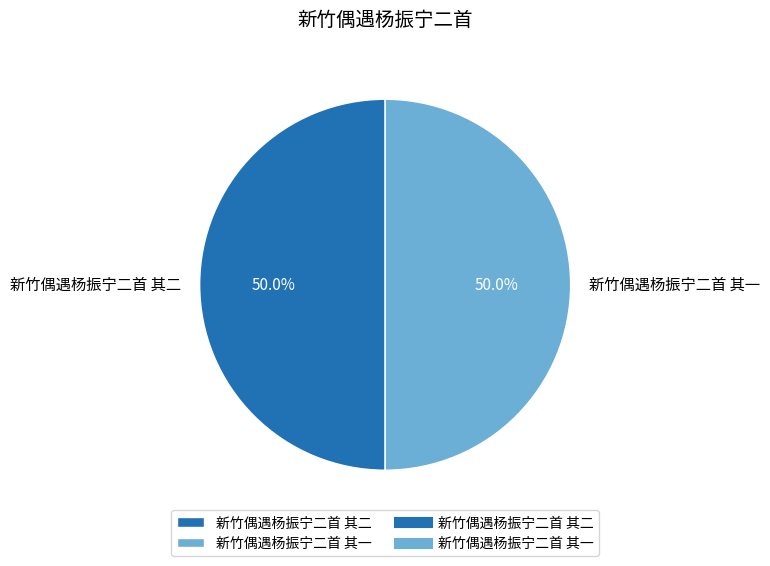

How much of the chart is everything except 新竹偶遇杨振宁二首 其二?

50.0%